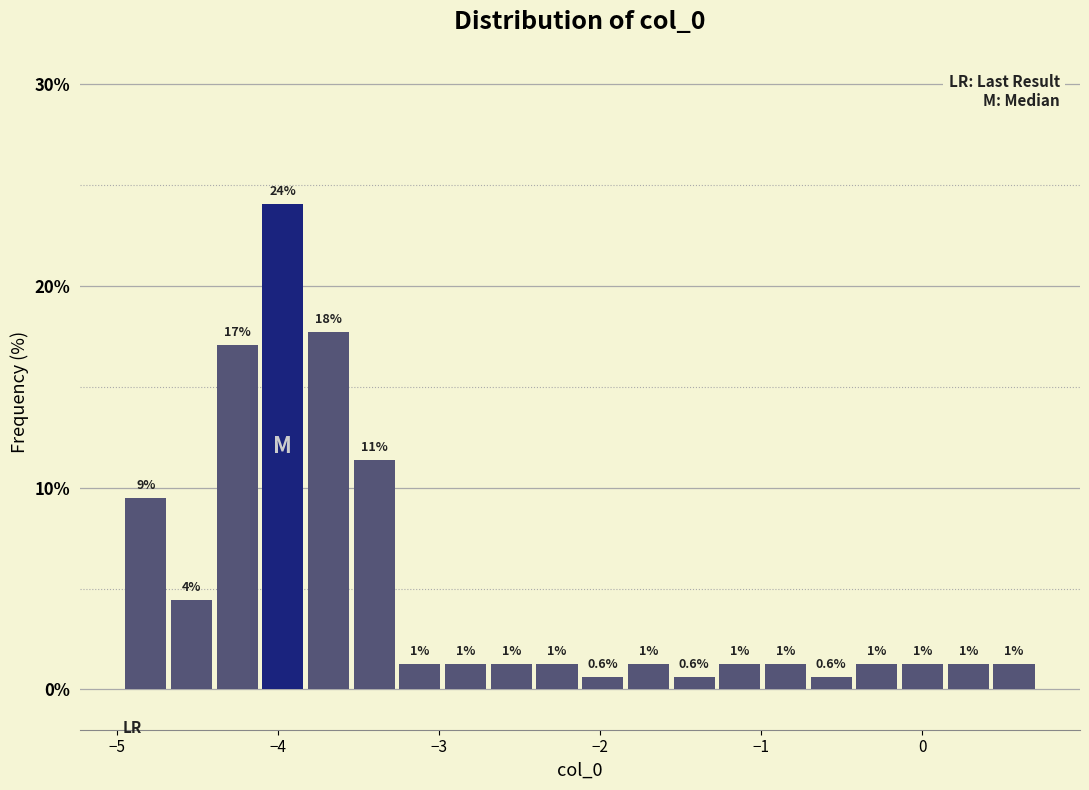

Read against the x-axis, roughly where is the centre of the tallest bar?

-4.0